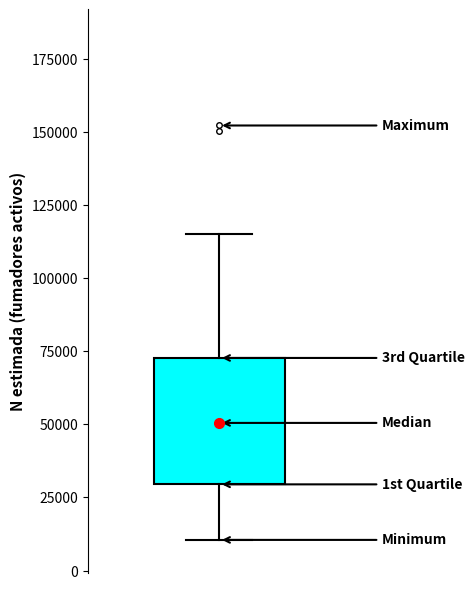

Where does the lower whisker of the box end on the y-axis? The values are not printed on the chart, so give them approximately, as read against the axis.

10000